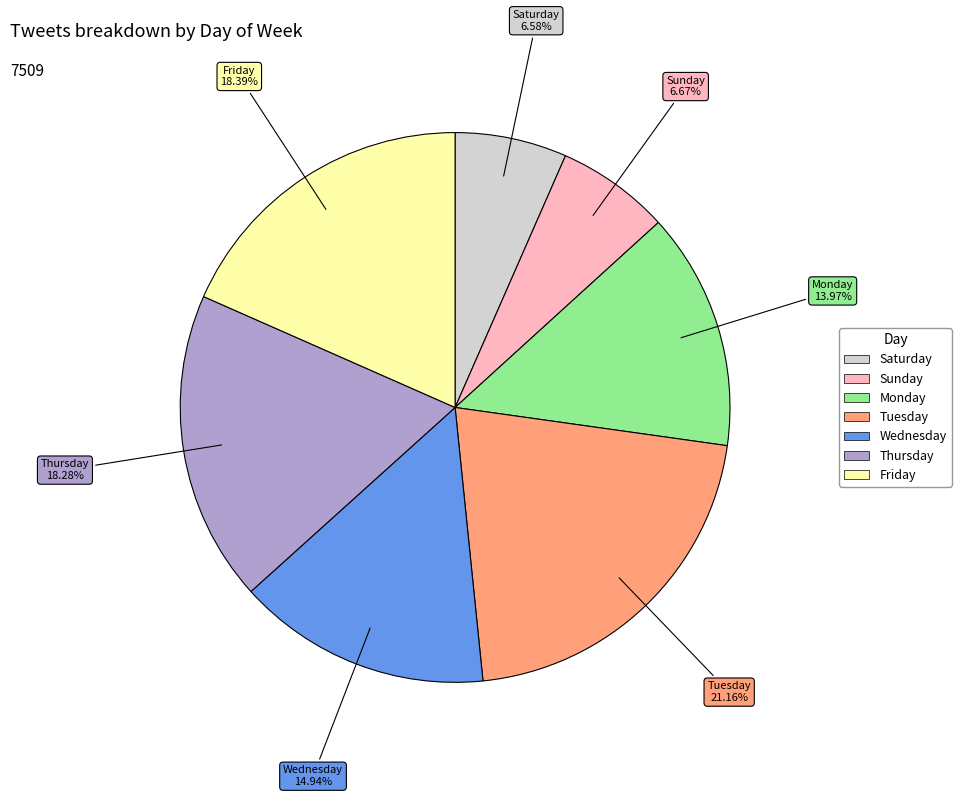

Approximately how many times larger is the value at Wednesday compared to Thursday?

0.8